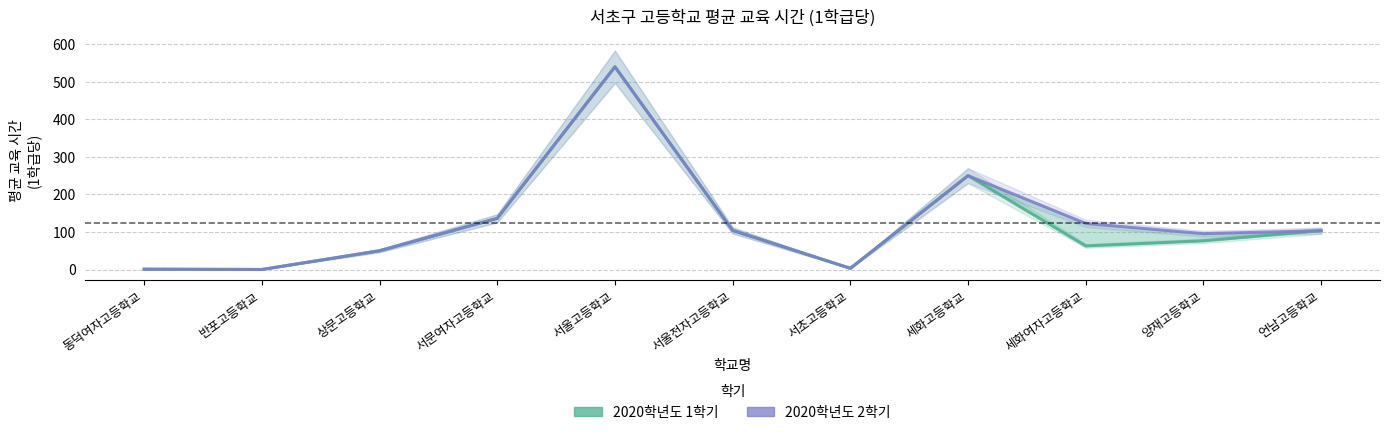

What is the value of the 2020학년도 1학기 point at the 6th from the left?

104.2